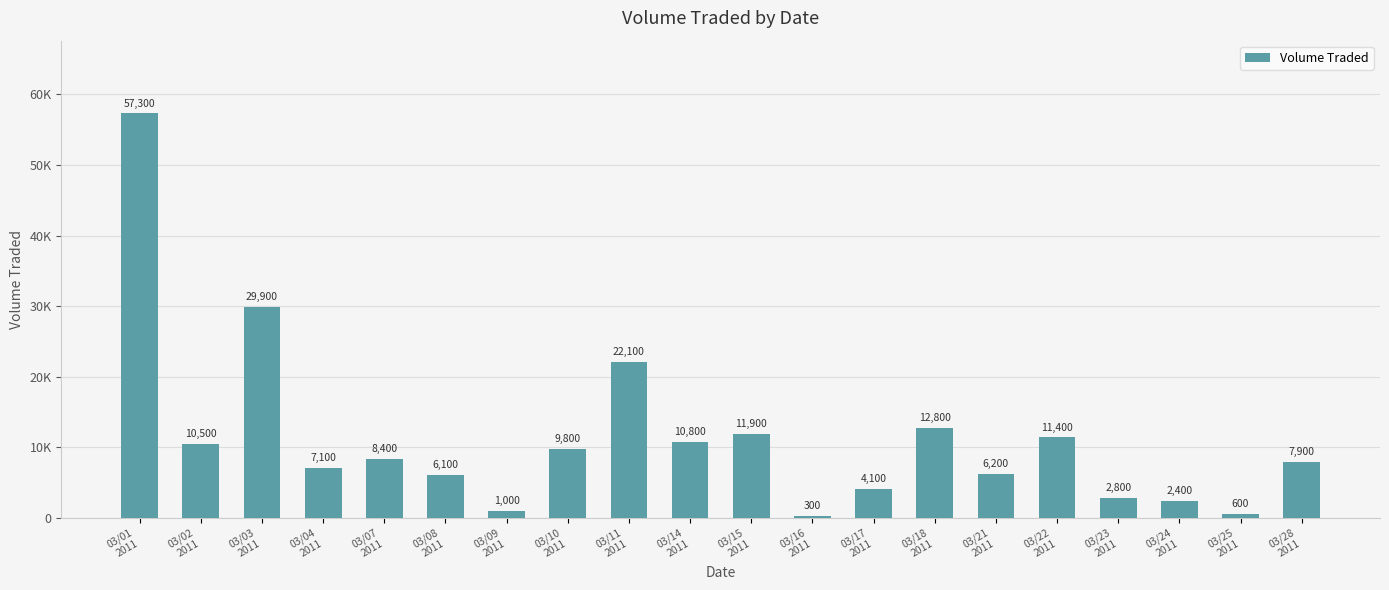

Approximately how many times larger is the value at 03/18
2011 compared to 03/03
2011?

0.4